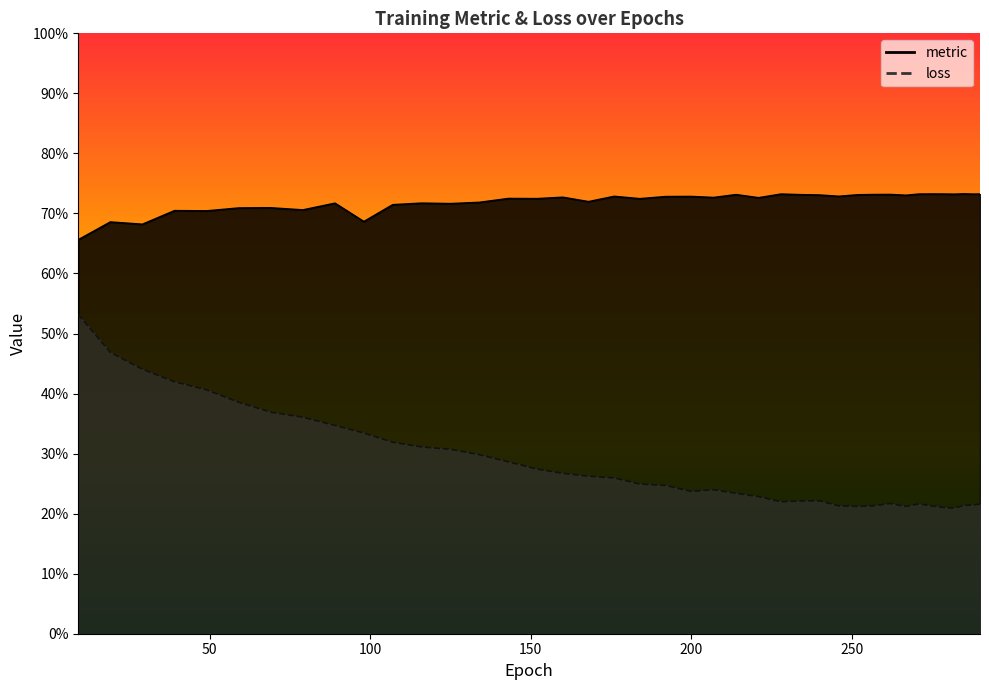

At which category does the chart reach its minimum across all series?

282